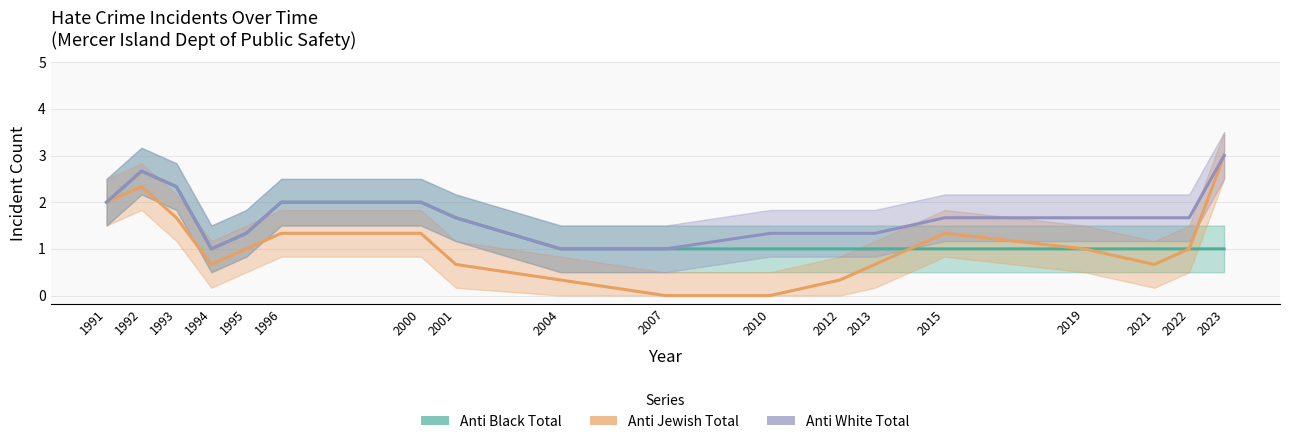

Is this an area chart (filled region under the line)?

No